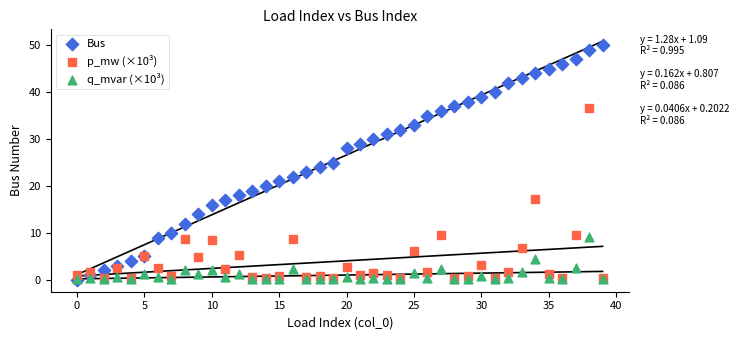

Which series has the widest spread of Y values?

Bus